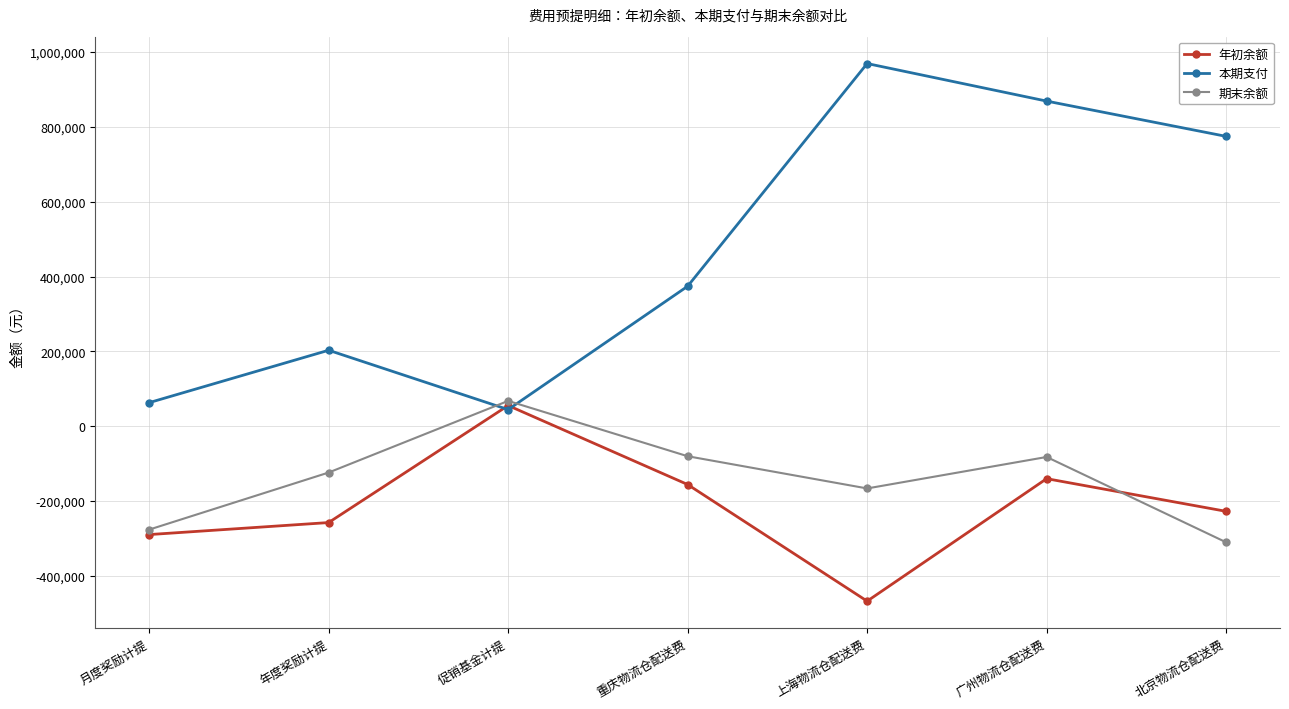

What is the difference between the highest and lowest values at 促销基金计提?

23153.0